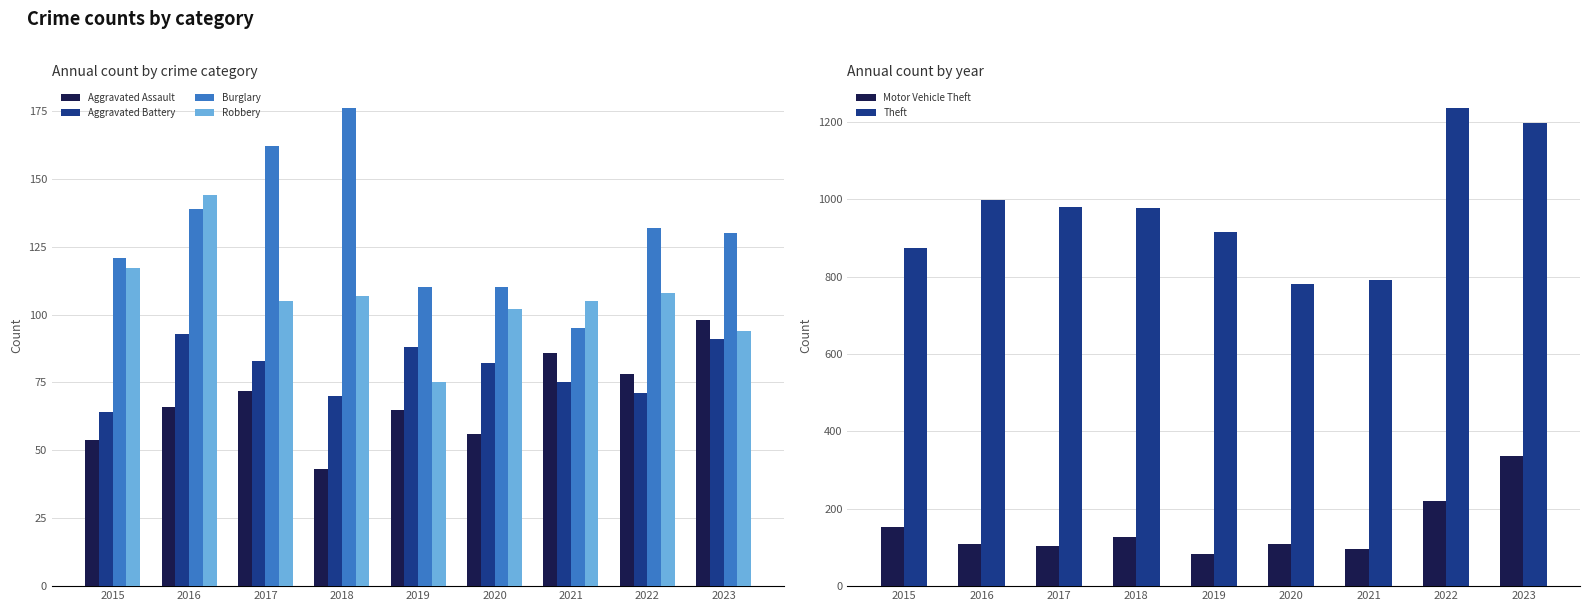

What is the value of the Burglary bar at the 3rd from the left?

162